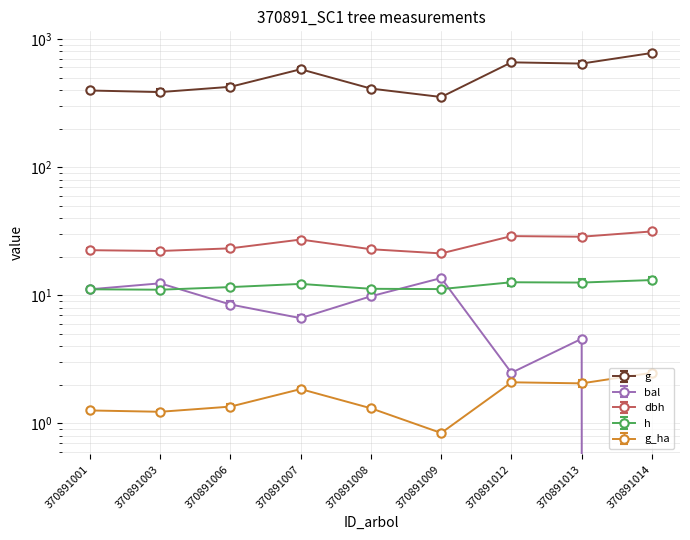

How many lines are shown in the chart?

5